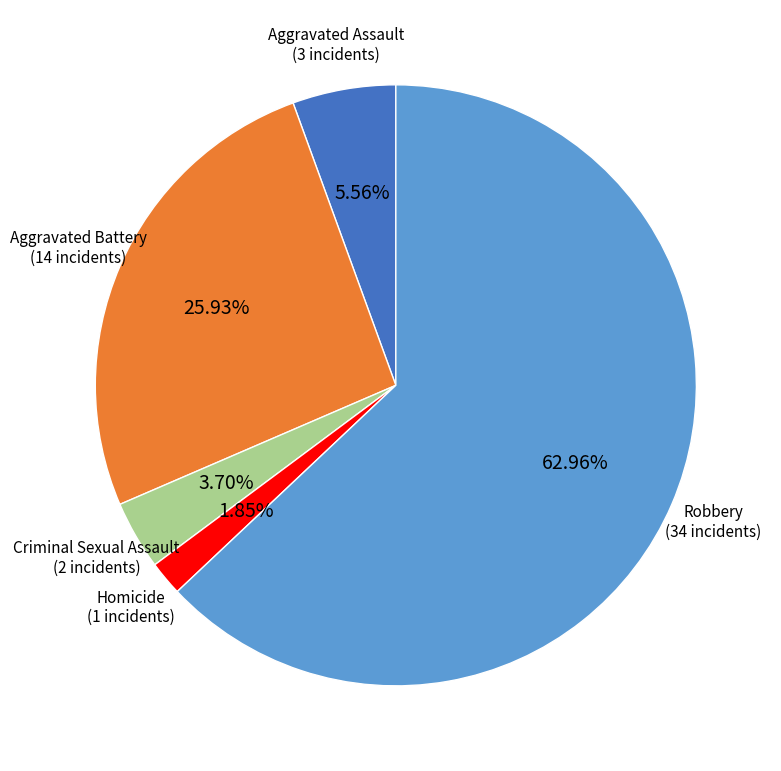

Count the number of slices in the pie.

5